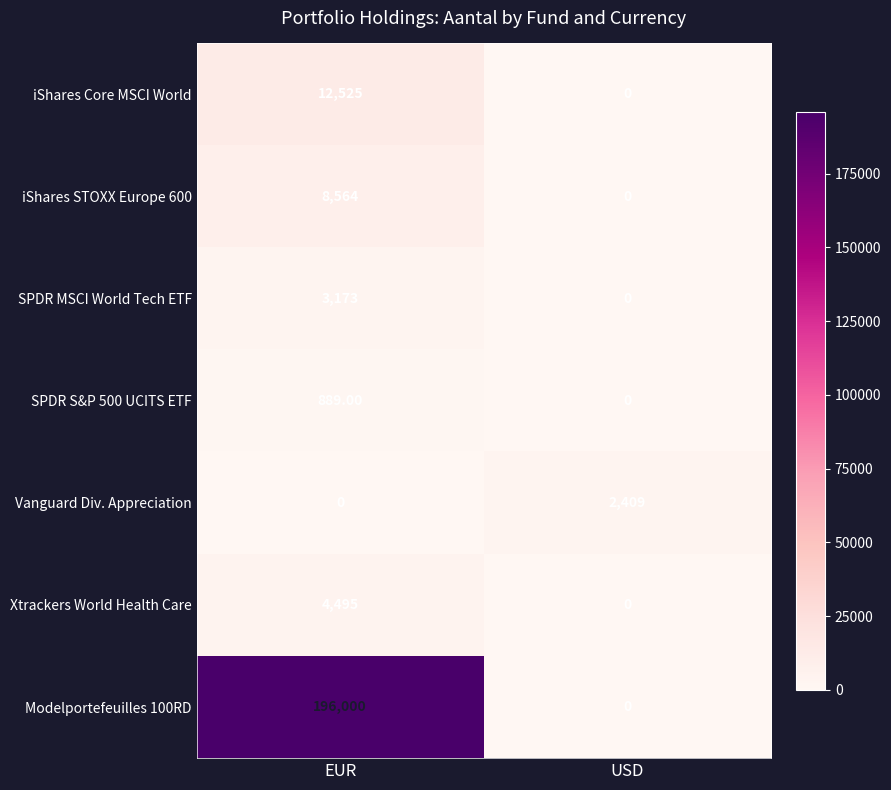

What is the total value across all series at EUR?

225646